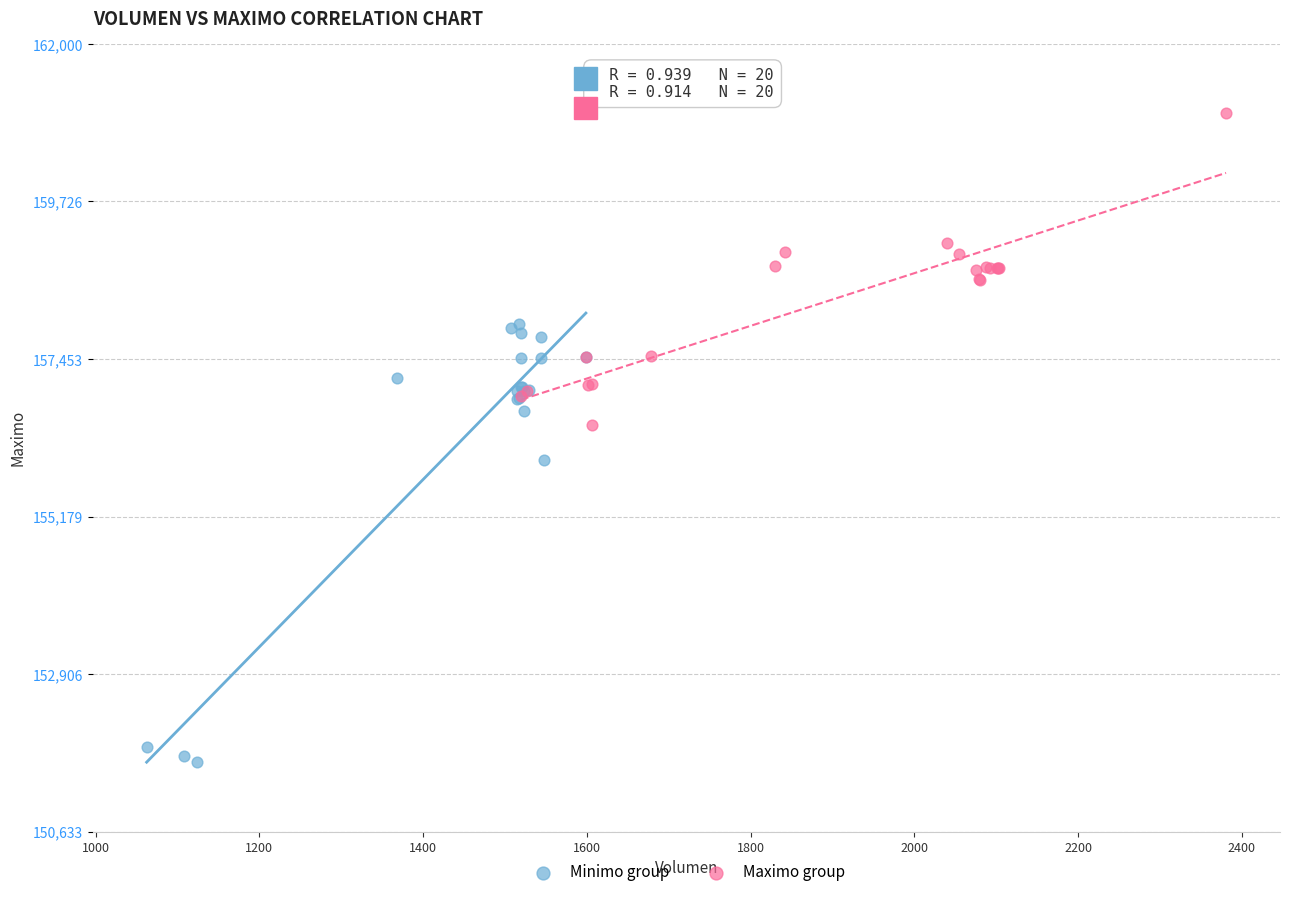

Which series has the widest spread of Y values?

Minimo group